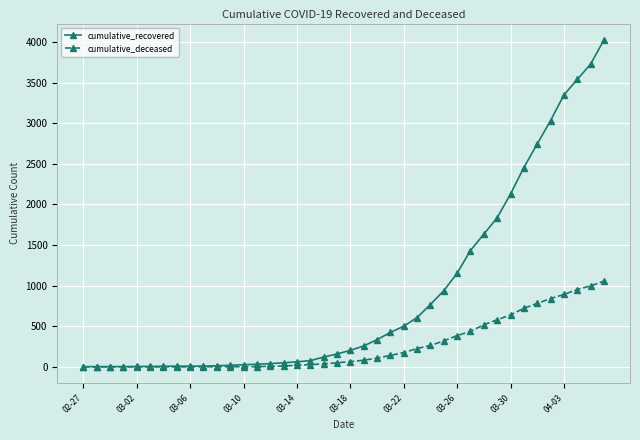

Which series has the widest spread of values?

cumulative_recovered